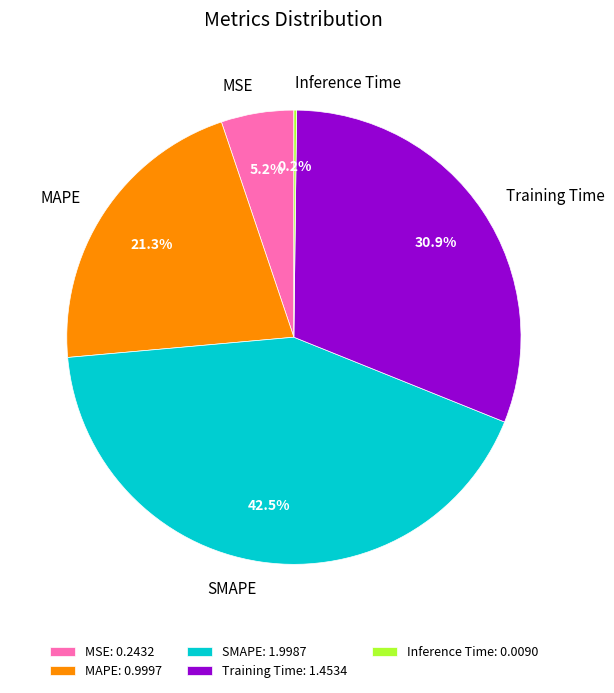

Does any single category account for the majority?

No